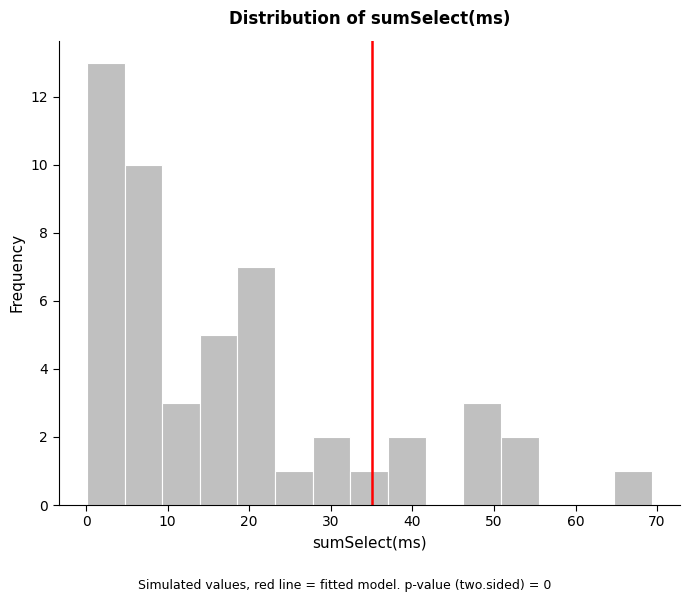

Reading left to right, list every bar in this chart as the range it spans on the x-axis followed by its height. Neither the bar edges nor the heights are printed on the chart, so give them approximately, as read against the axes.

0 to 5: 13
5 to 9: 10
9 to 14: 3
14 to 19: 5
19 to 23: 7
23 to 28: 1
28 to 32: 2
32 to 37: 1
37 to 42: 2
42 to 46: 0
46 to 51: 3
51 to 55: 2
55 to 60: 0
60 to 65: 0
65 to 69: 1